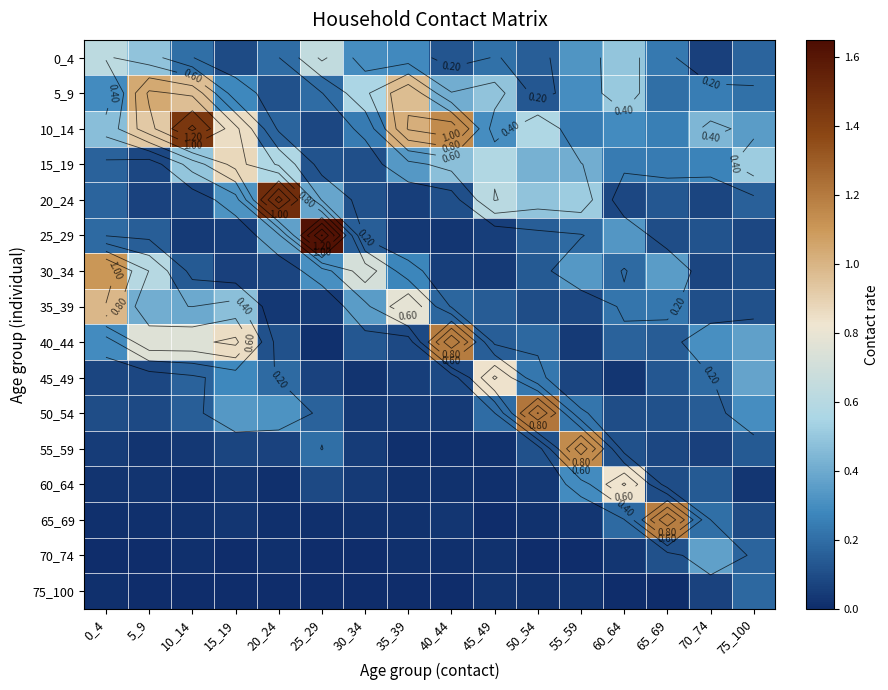

What is the total value across all series at 5_9?

4.8